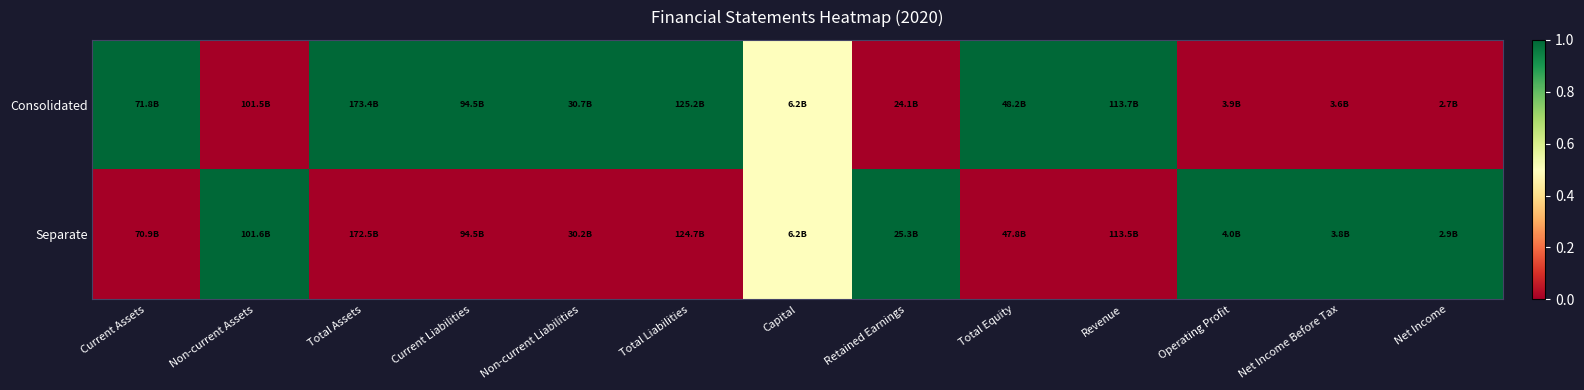

Rank the series by their maximum value, from highest to lowest.

Consolidated, Separate